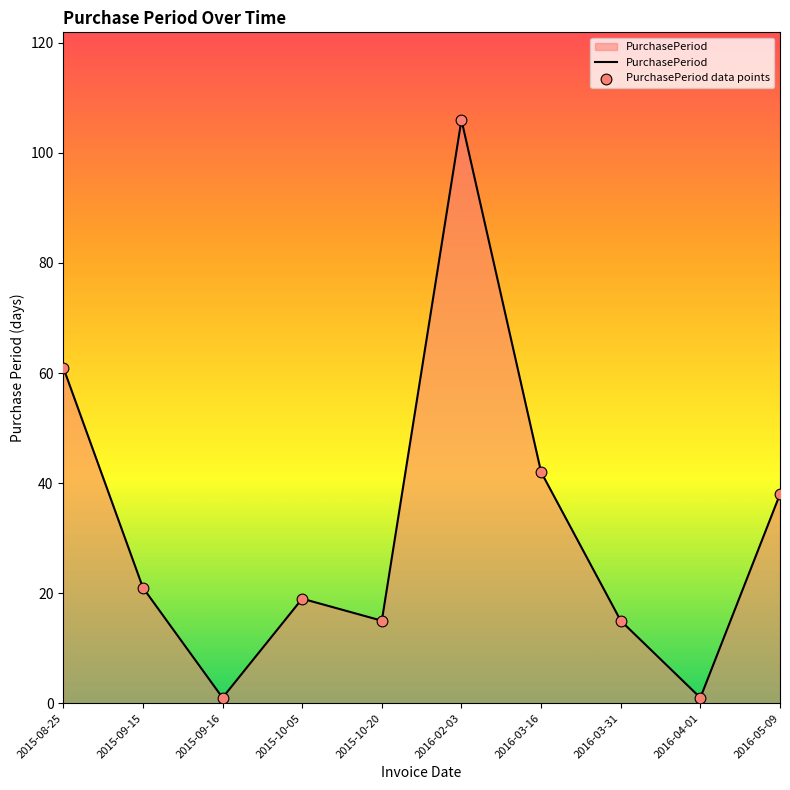

What is the change in value from 2016-03-31 to 2016-05-09?

+23